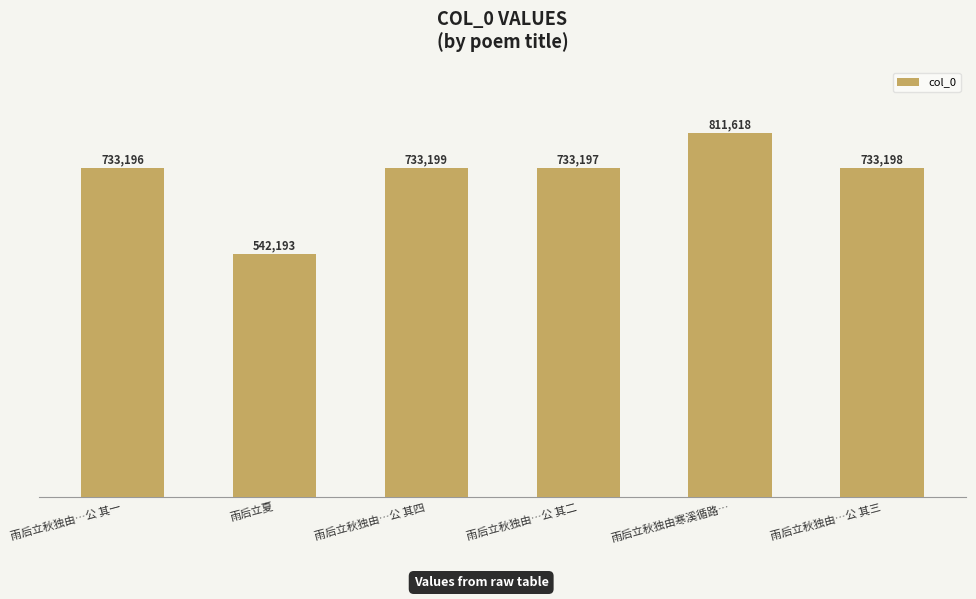

Rank the categories by value from highest to lowest.

雨后立秋独由寒溪循路…, 雨后立秋独由…公 其四, 雨后立秋独由…公 其三, 雨后立秋独由…公 其二, 雨后立秋独由…公 其一, 雨后立夏